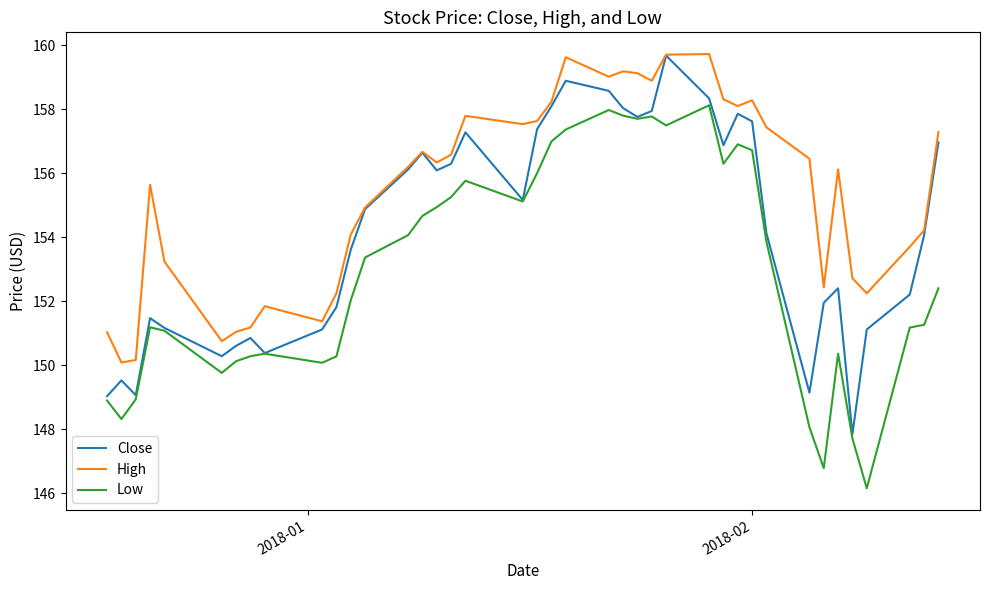

What is the smallest value displayed?

146.2